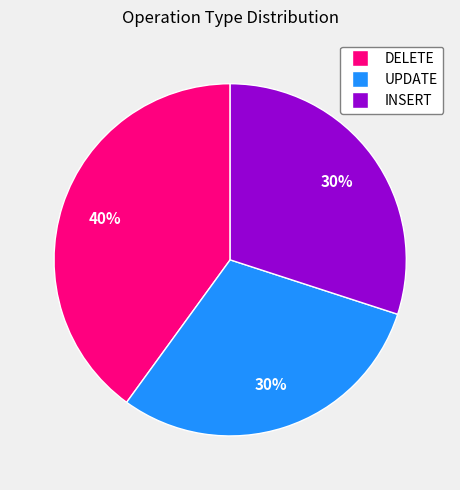

Is there any slice that represents more than half of the pie?

No